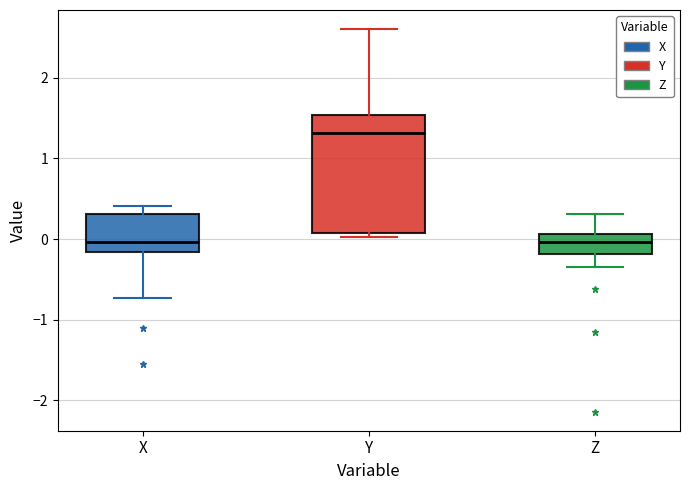

Reading left to right, transcribe this box plot: for each box, give where its median line is, the range the box spans, and where its two whiskers end, as read against the y-axis. The values are not printed on the chart, so give them approximately, as read against the axis.

X: median 0.0, box -0.2 to 0.3, whiskers -0.7 to 0.4
Y: median 1.3, box 0.1 to 1.5, whiskers 0.0 to 2.6
Z: median 0.0, box -0.2 to 0.1, whiskers -0.3 to 0.3